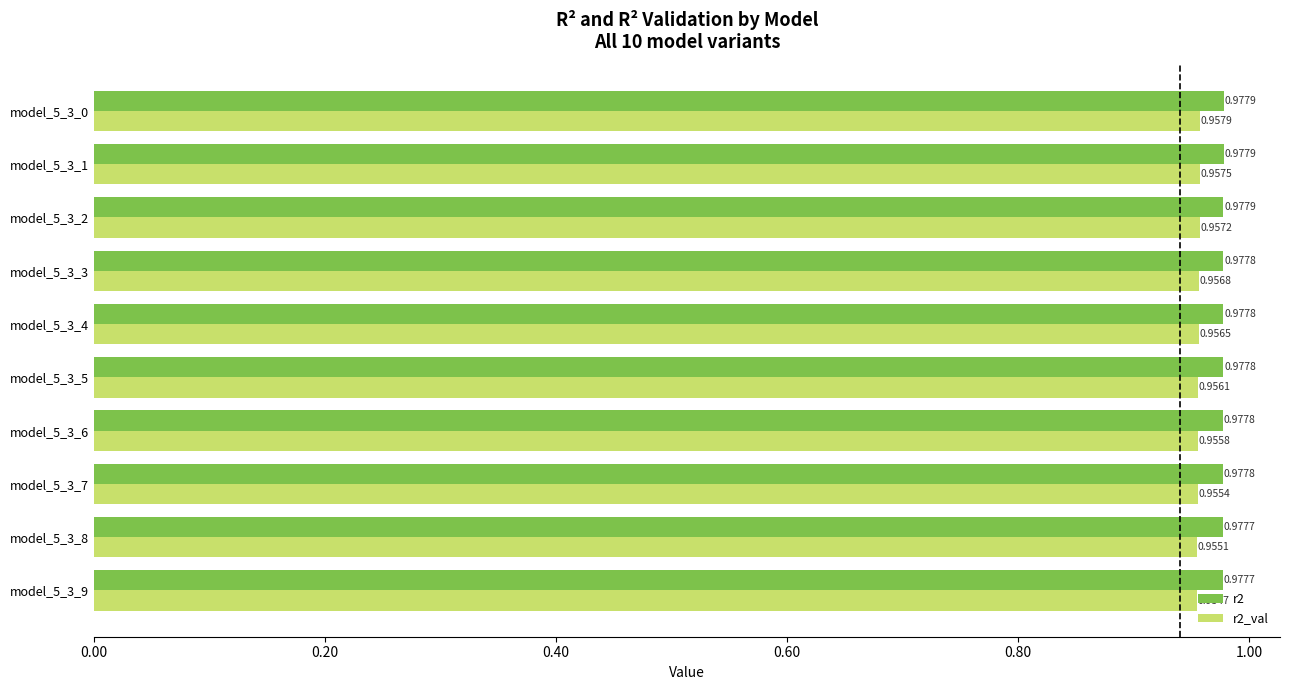

At which category is the sum across all series the highest?

model_5_3_0